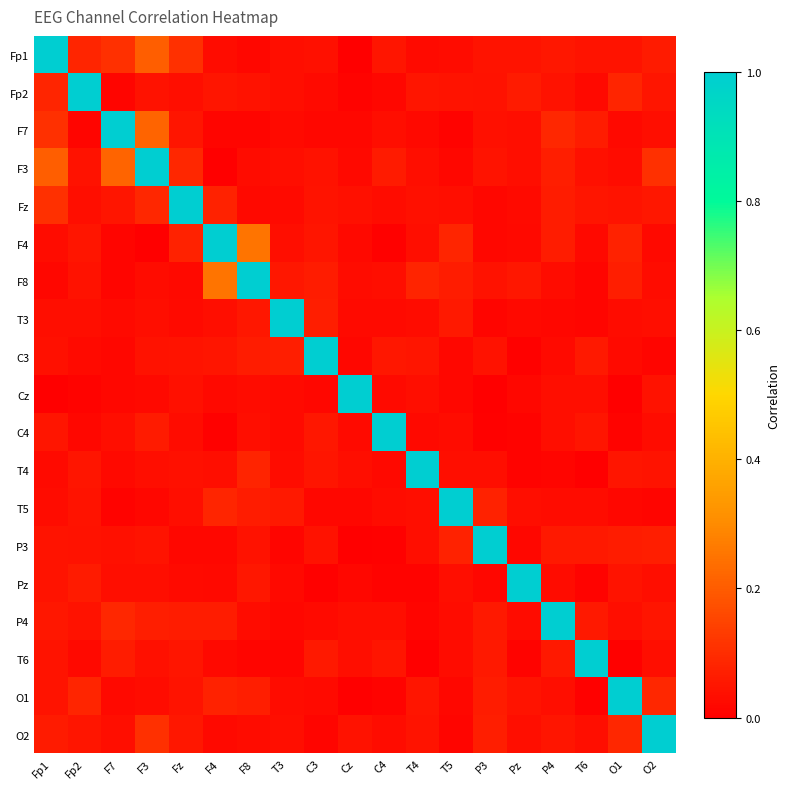

Rank the series at F3 from highest to lowest value.

F3, F7, Fp1, O2, Fz, P4, C4, P3, Fp2, C3, T6, T3, T4, Pz, F8, O1, Cz, T5, F4